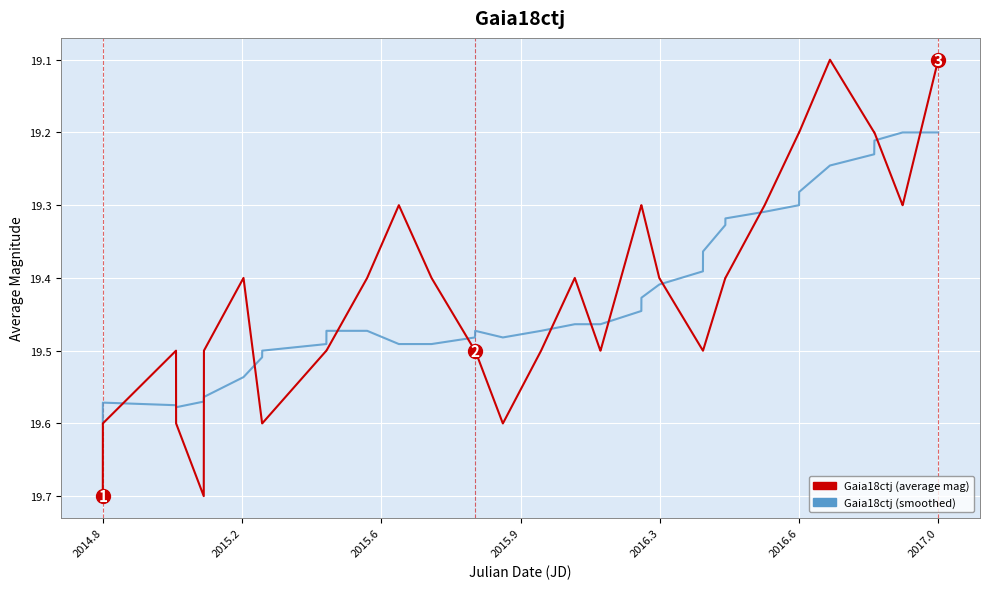

List the series in order of their peak value, lowest first.

Gaia18ctj (smoothed), Gaia18ctj (average mag)